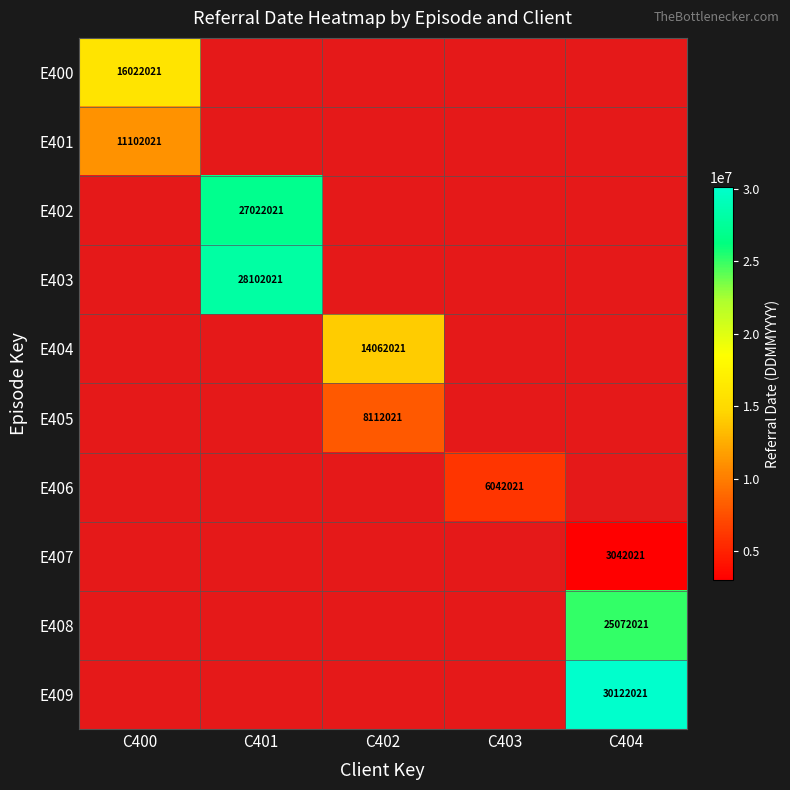

At how many categories does at least one series exceed 12168062?

4